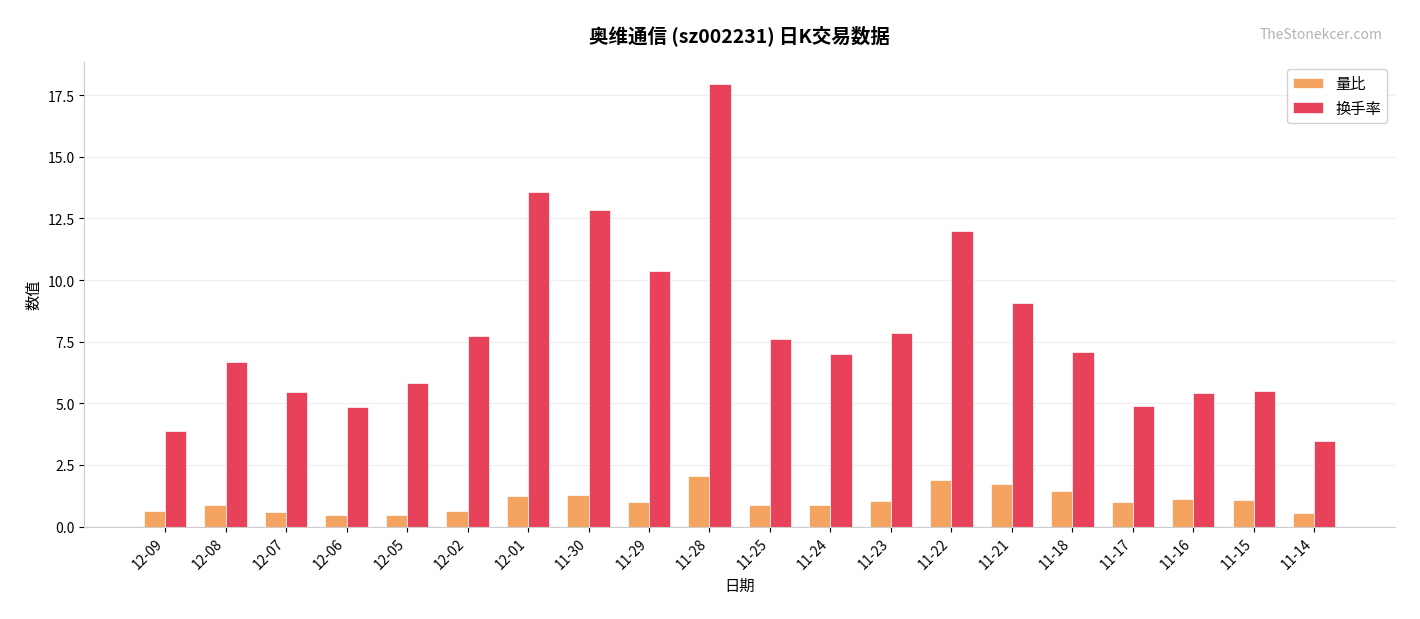

The 量比 series shows 0.9 at 11-25. True or false?

True